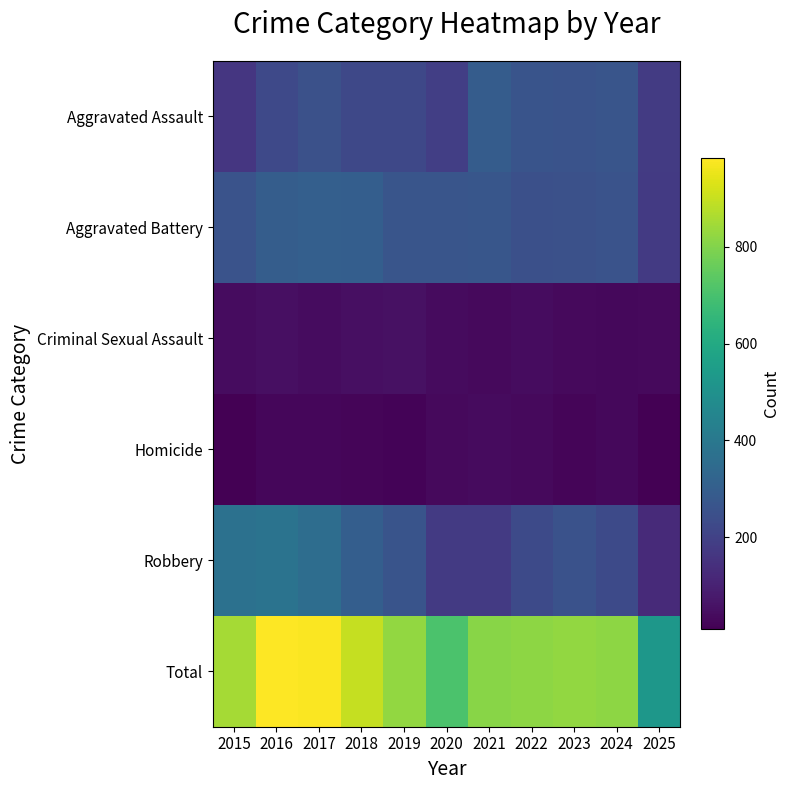

At which category does the chart reach its peak across all series?

2016